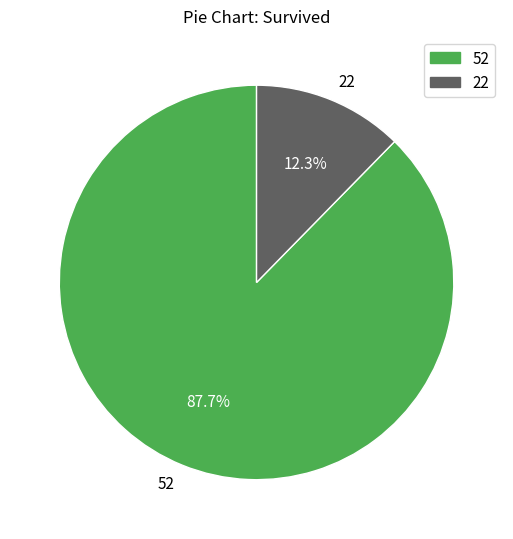

Which has a higher value, 22 or 52?

52